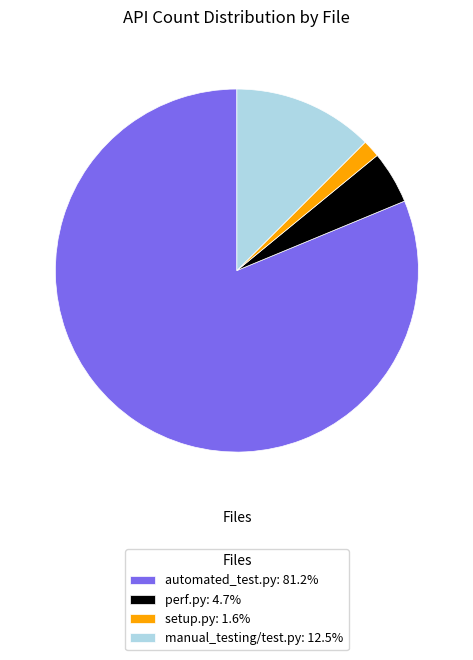

Rank the categories by value from lowest to highest.

setup.py, perf.py, manual_testing/test.py, automated_test.py